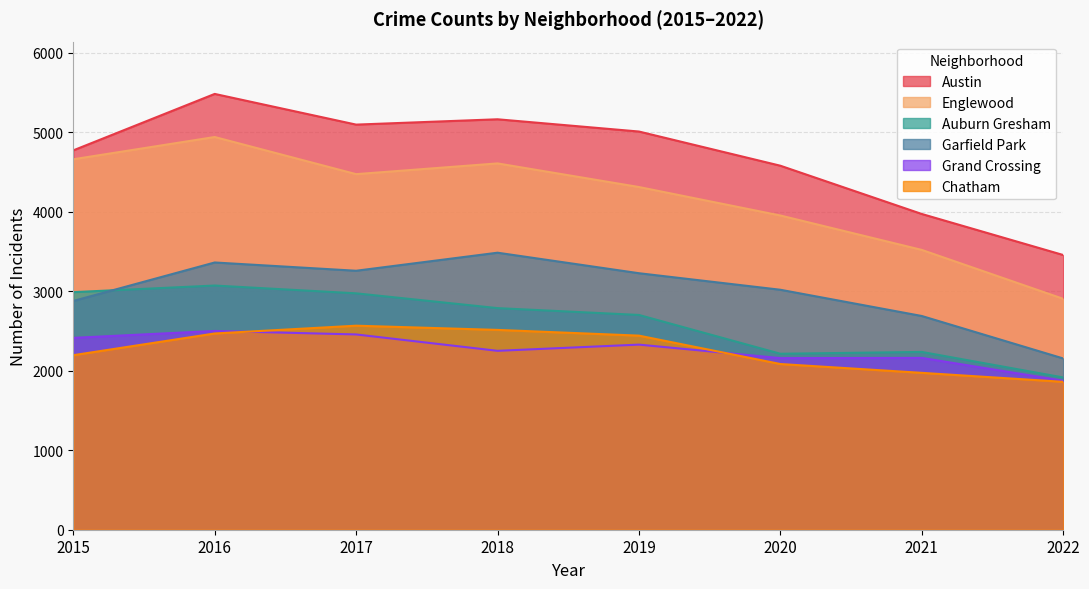

How many interior local peaks does the Chatham series have?

1